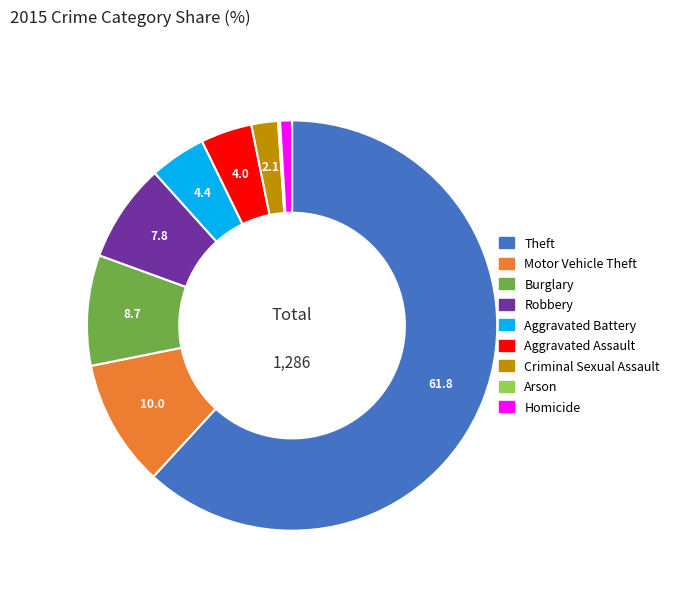

What is the ratio of the value at Aggravated Assault to the value at Criminal Sexual Assault?

1.9